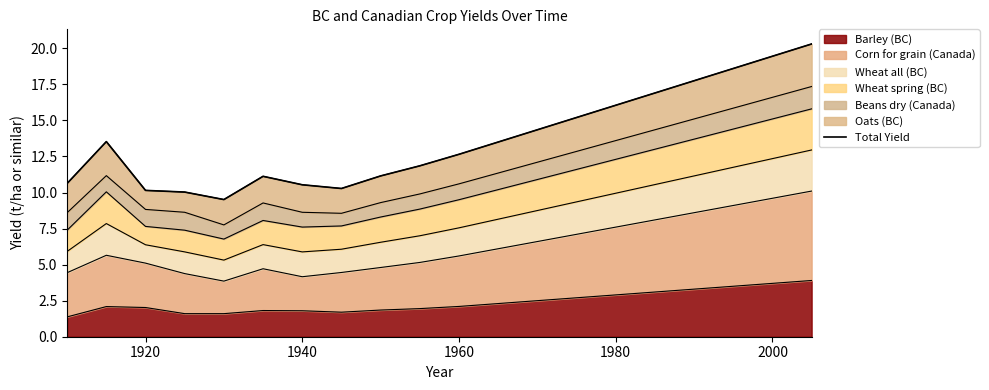

Reading left to right, transcribe all the data shown in this chart.

10.6	13.5	10.1	10.0	9.5	11.1	10.5	10.3	11.2	11.8	12.6	13.5	14.3	15.2	16.1	16.9	17.8	18.6	19.5	20.3